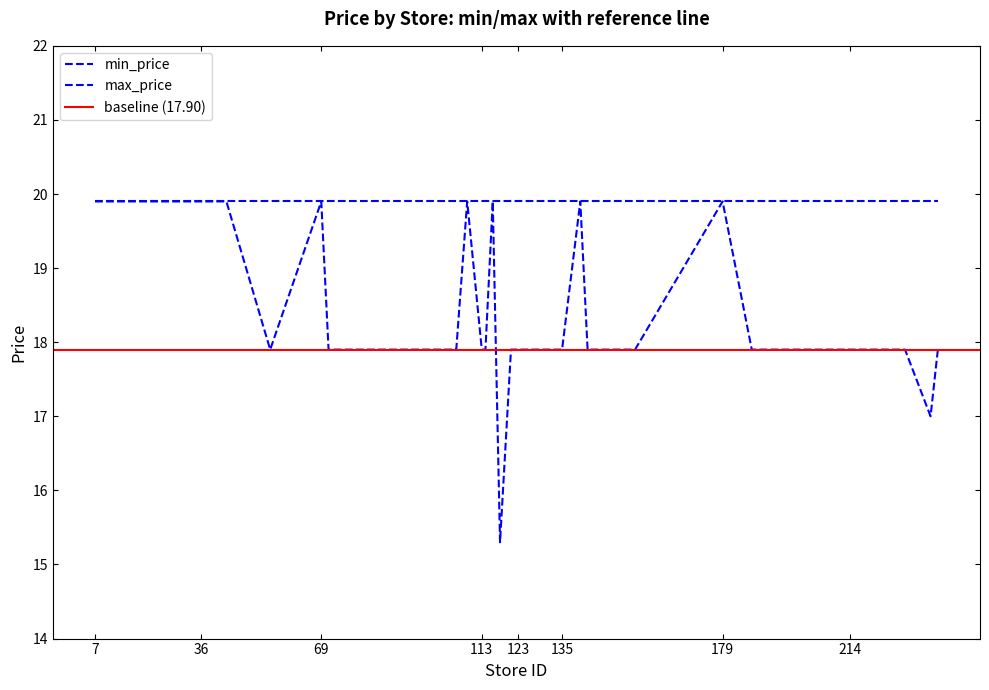

Rank the categories by value from highest to lowest.

7, 9, 23, 27, 32, 36, 39, 40, 43, 69, 109, 116, 140, 179, 55, 71, 97, 106, 113, 114, 121, 123, 125, 128, 130, 134, 135, 142, 144, 155, 187, 195, 199, 205, 214, 218, 229, 238, 236, 118